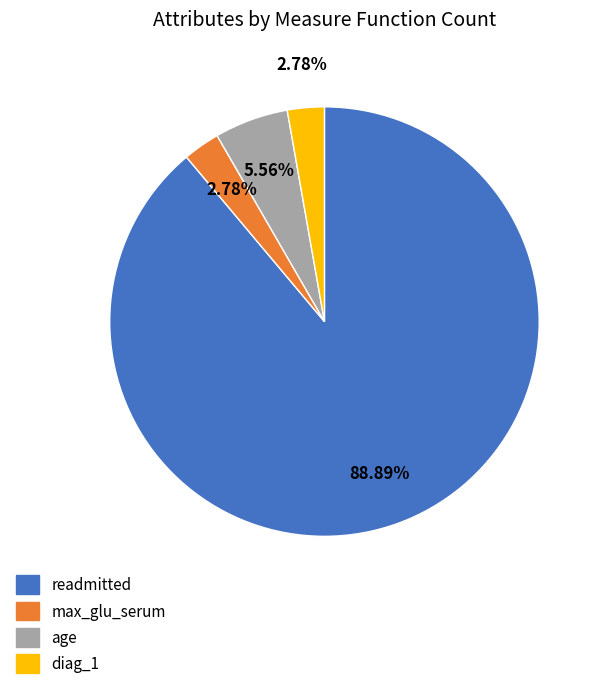

Which slice is the largest?

readmitted